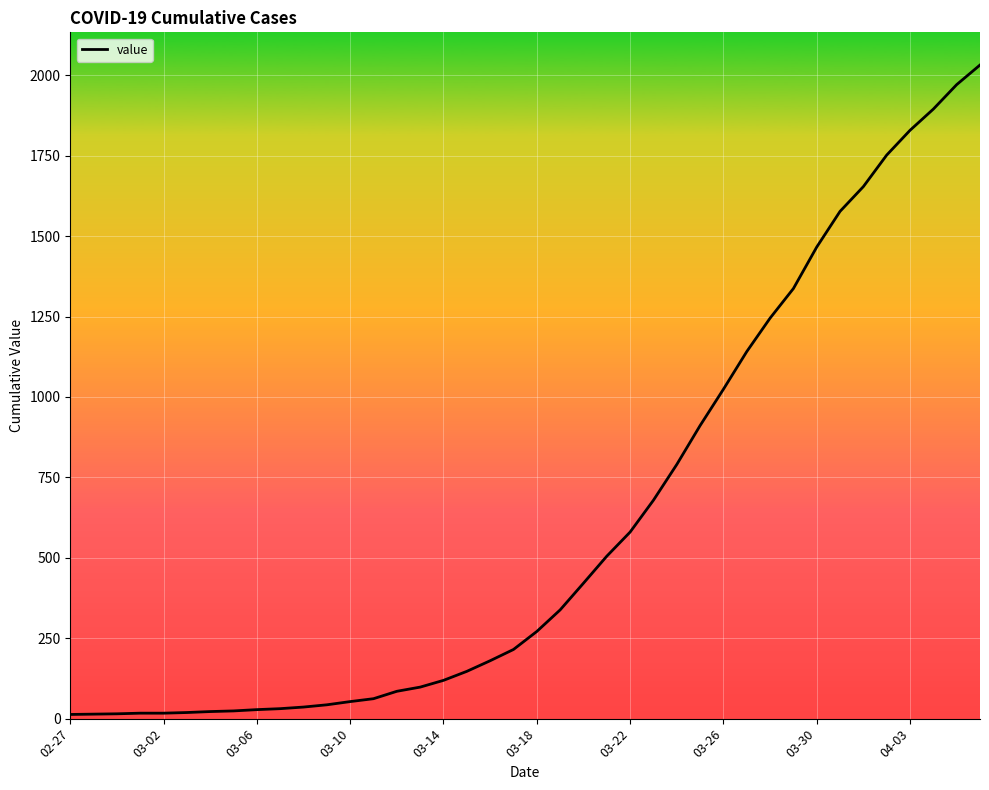

What is the difference between the maximum and minimum values?

2019